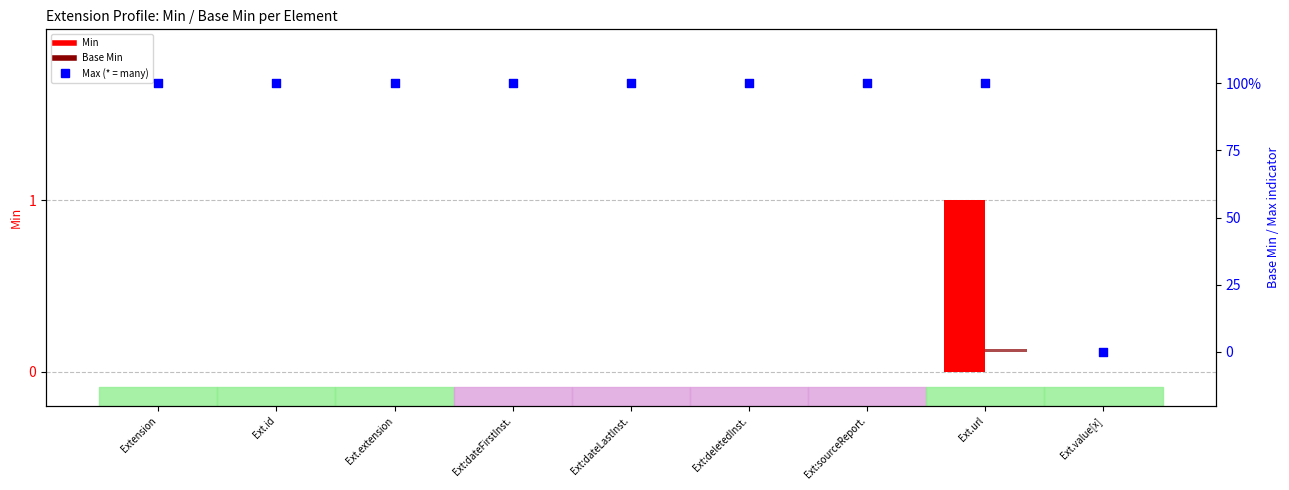

At which category is the sum across all series the highest?

Ext.url